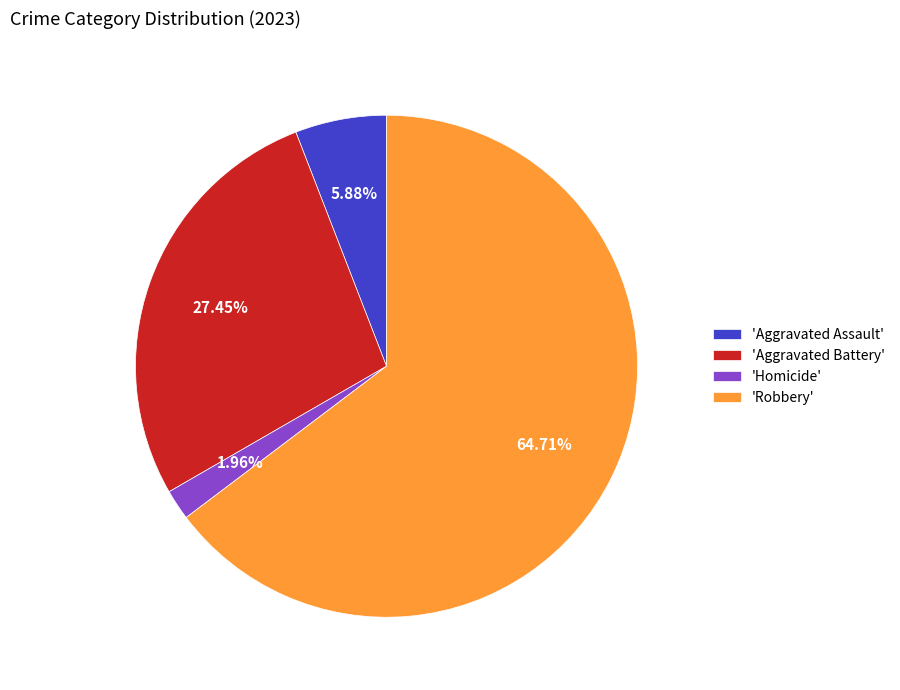

Is the sum of 'Robbery' and 'Aggravated Assault' greater than half?

Yes